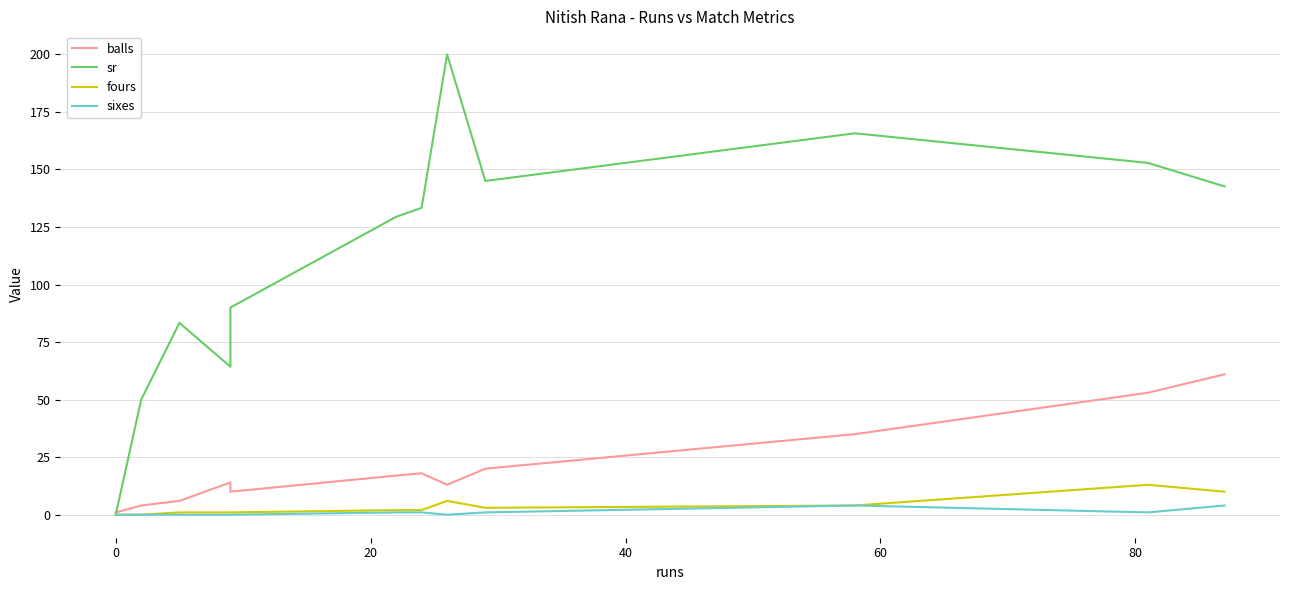

Which series has the largest total across all categories?

sr